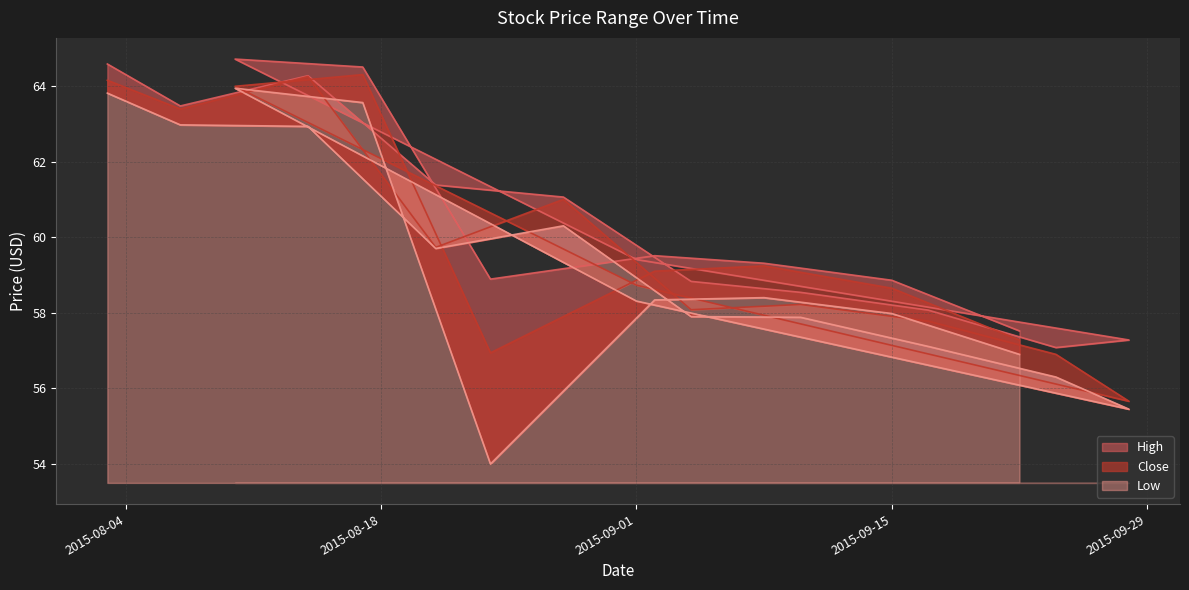

Reading left to right, transcribe all the data shown in this chart.

High: 64.6	63.5	64.3	61.4	61.1	58.8	58.5	58.1	57.1	57.3	59.4	64.7	64.5	58.9	59.5	59.3	58.9	57.5
Close: 64.2	63.4	64.2	59.7	61.0	58.1	58.2	57.8	56.9	55.7	58.7	64.0	64.3	56.9	59.1	59.2	58.7	57.3
Low: 63.8	63.0	62.9	59.7	60.3	57.9	57.9	57.1	56.3	55.5	58.3	63.9	63.6	54.0	58.3	58.4	58.0	56.9